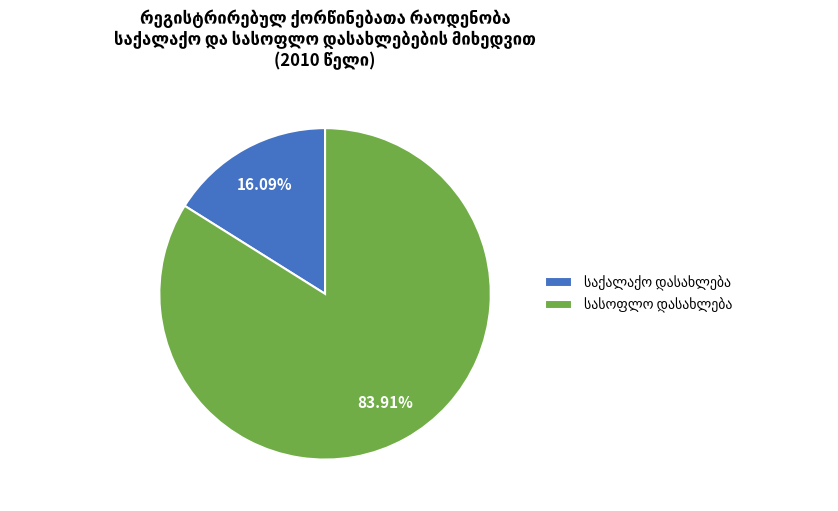

Is there any slice that represents more than half of the pie?

Yes